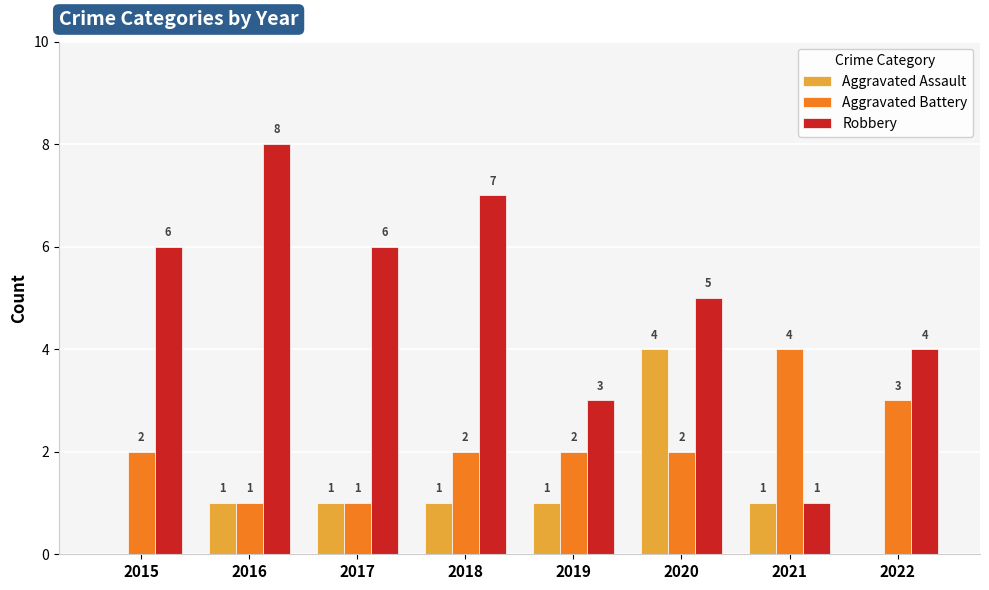

How many data points does each series have?

8